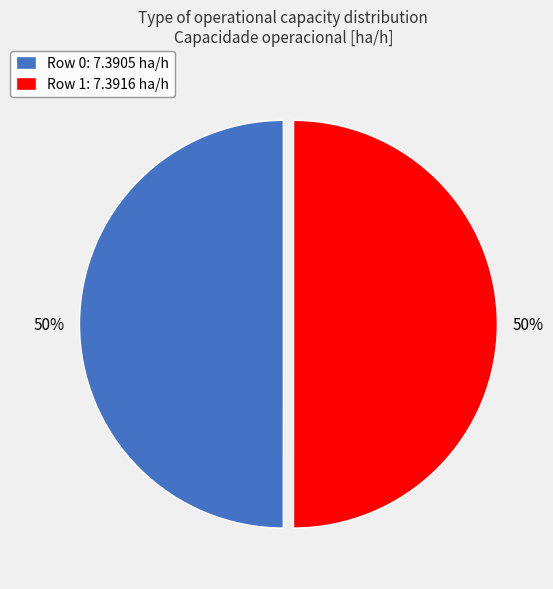

The Row 0: 7.3905 ha/h slice represents 38% of the pie. True or false?

False